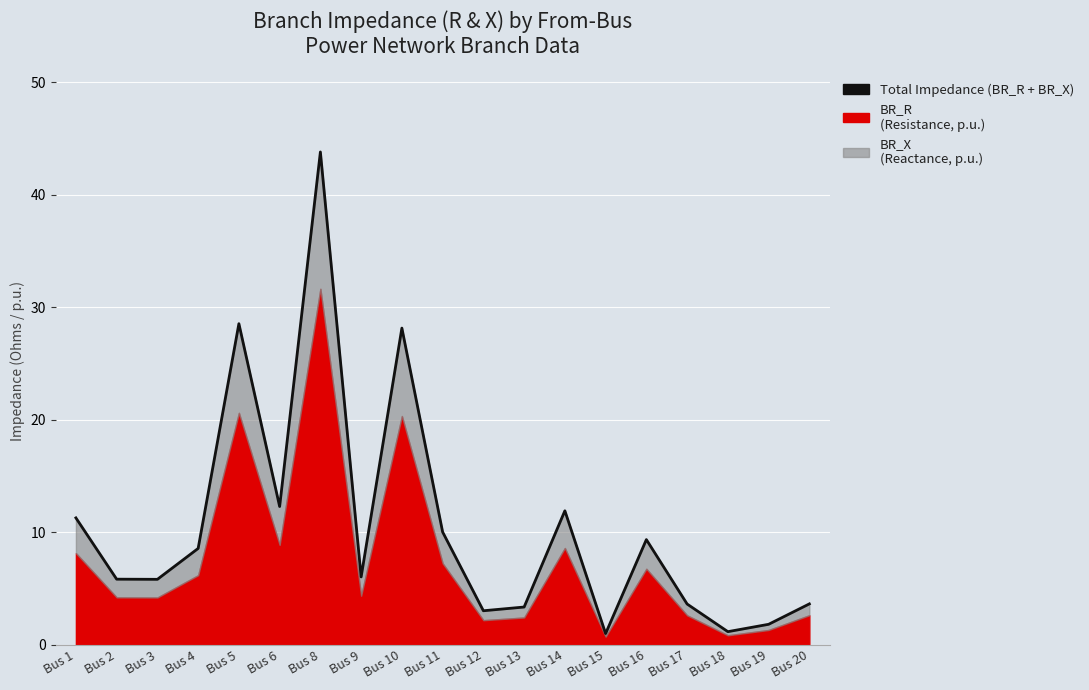

How many points are lower than both their immediate neighbors (excluding endpoints)?

6